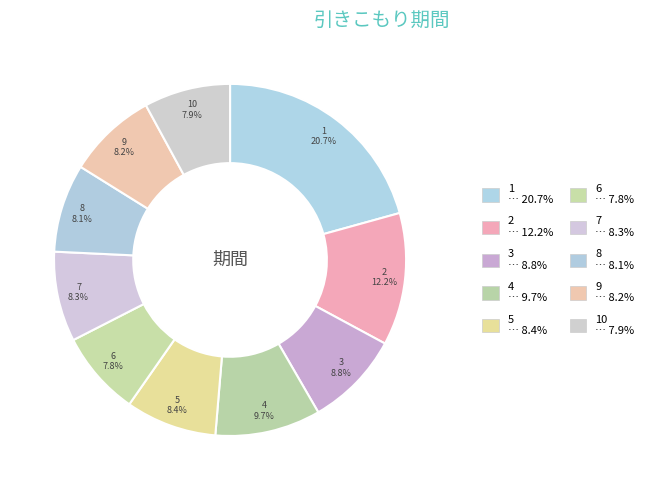

To the nearest percent, what percentage of the pie is 2?

12%